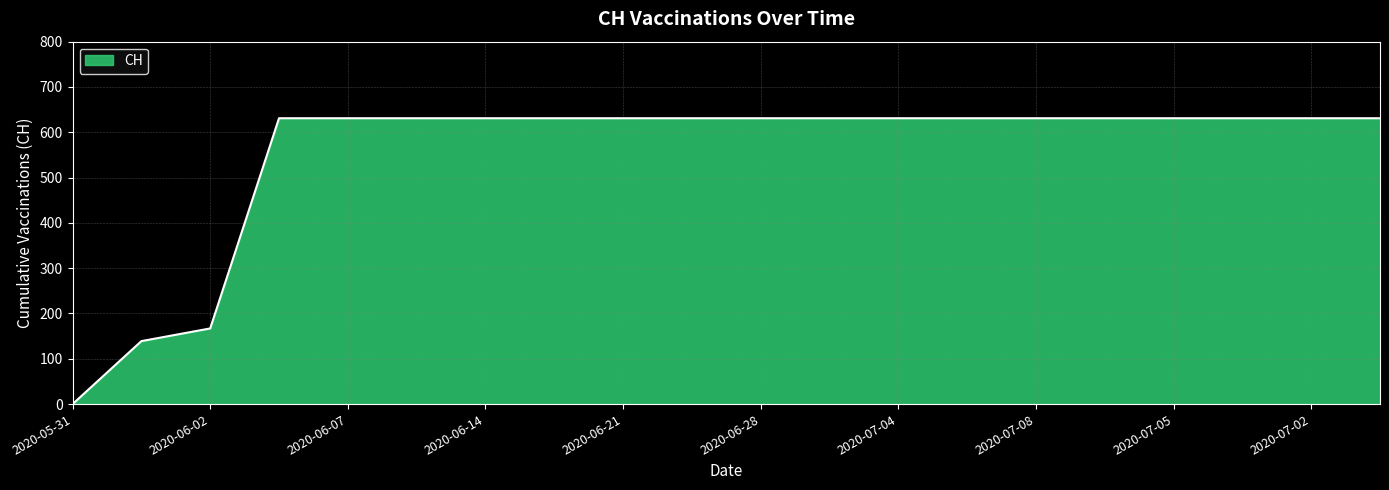

How many lines are shown in the chart?

1